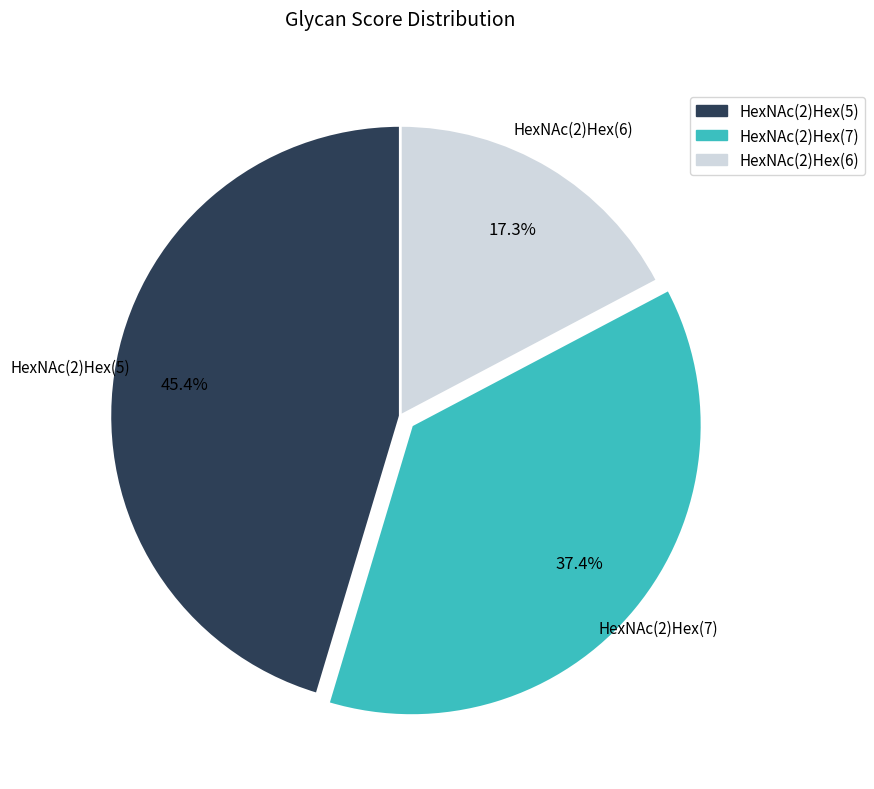

Between HexNAc(2)Hex(5) and HexNAc(2)Hex(7), which is larger?

HexNAc(2)Hex(5)